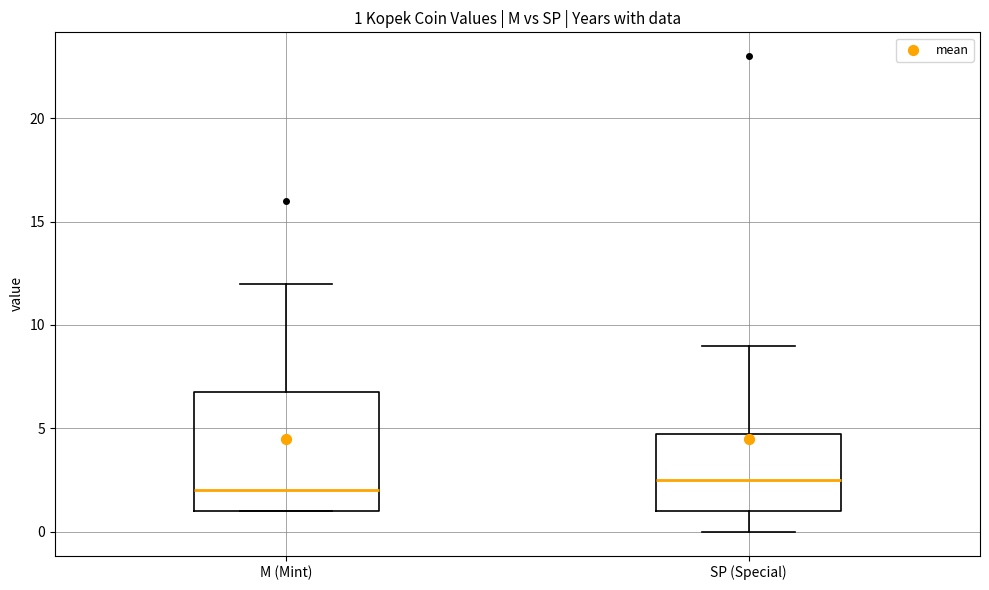

Which box's median line is the lowest?

M (Mint)